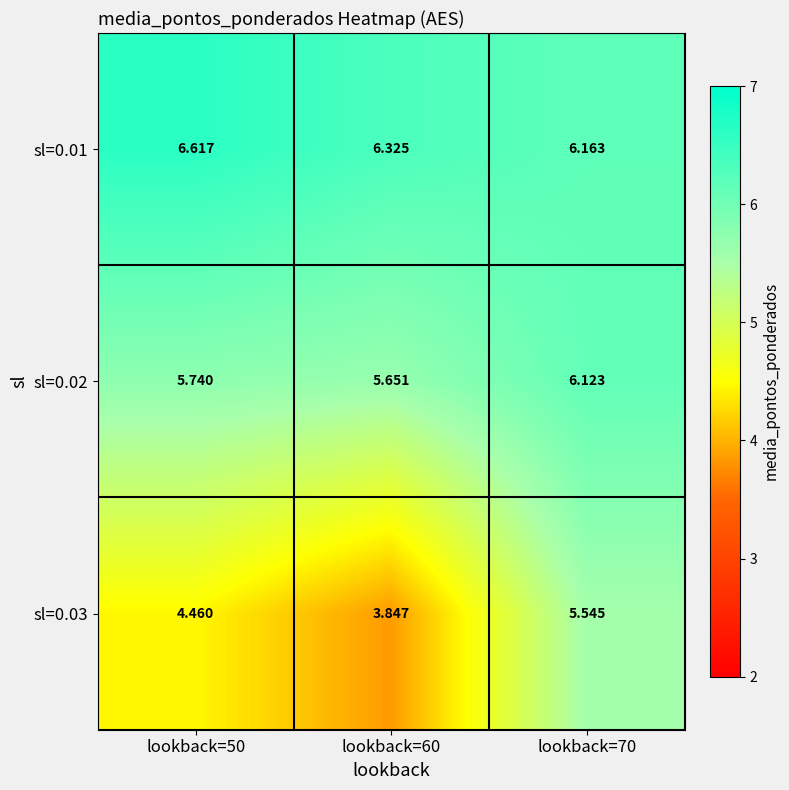

At which category is the sum across all series the highest?

lookback=70